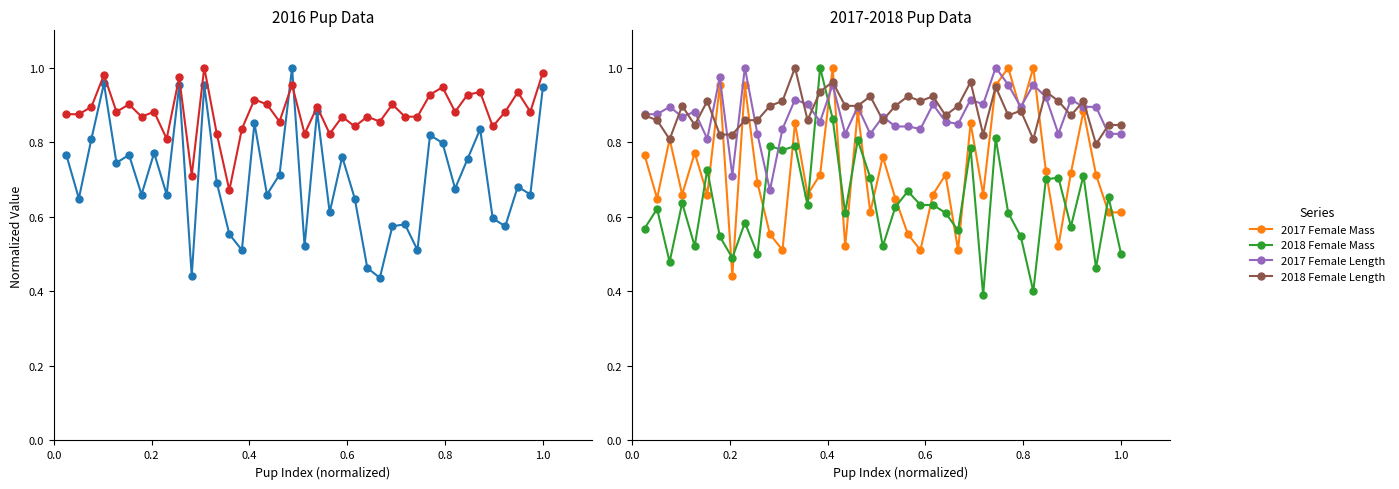

After their last crossing, which series has the higher values: 2017 Female Mass or 2016 Female Mass?

2016 Female Mass